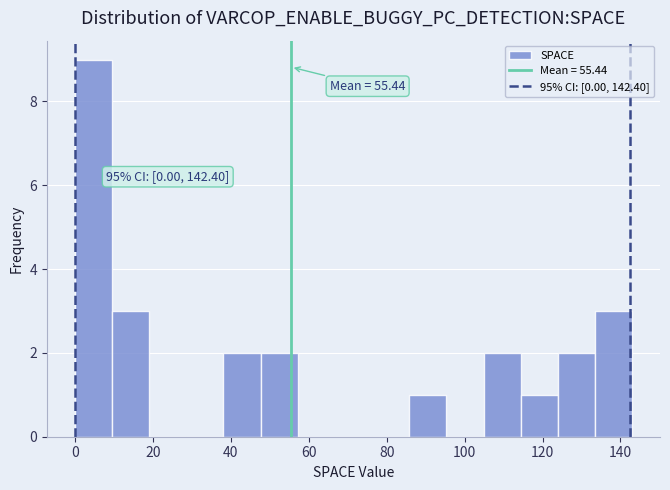

Which range on the x-axis has the tallest bar?

0 to 10